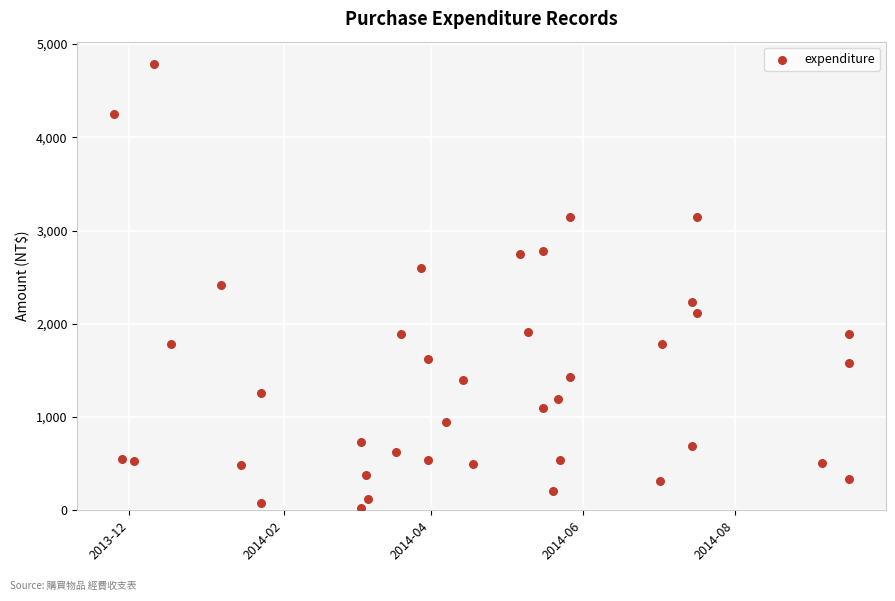

What is the range of X values (max minus min)?

295